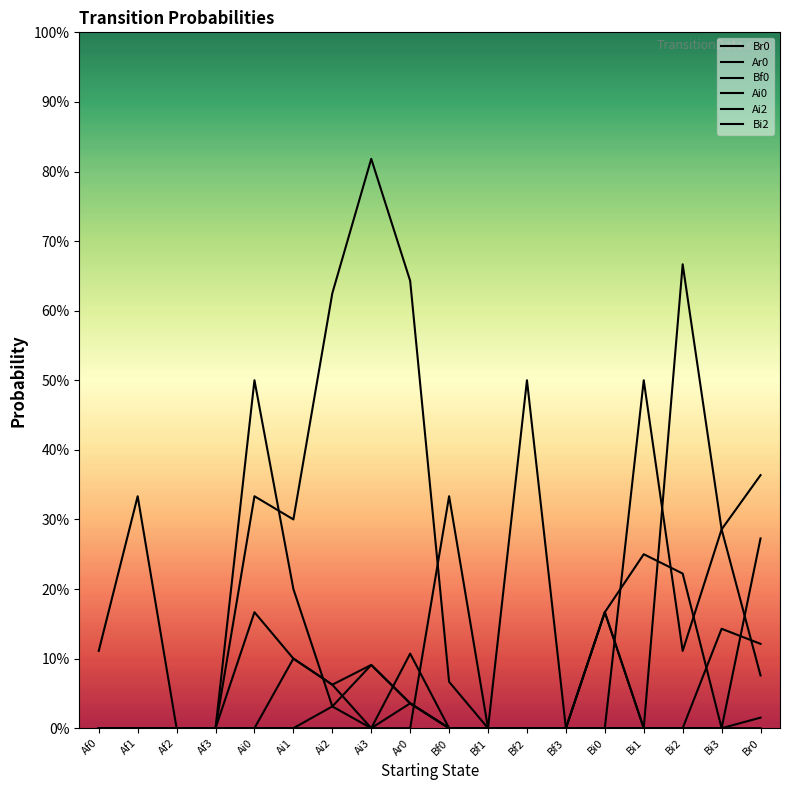

True or false: Ai0 and Ar0 cross at least once.

False